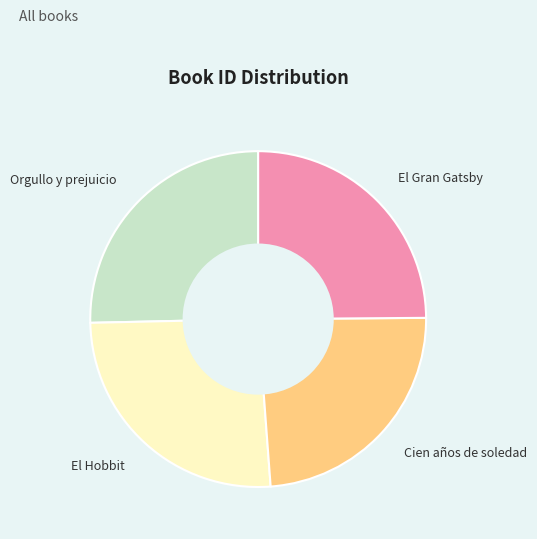

Do El Gran Gatsby and Orgullo y prejuicio together represent more than half of the pie?

Yes